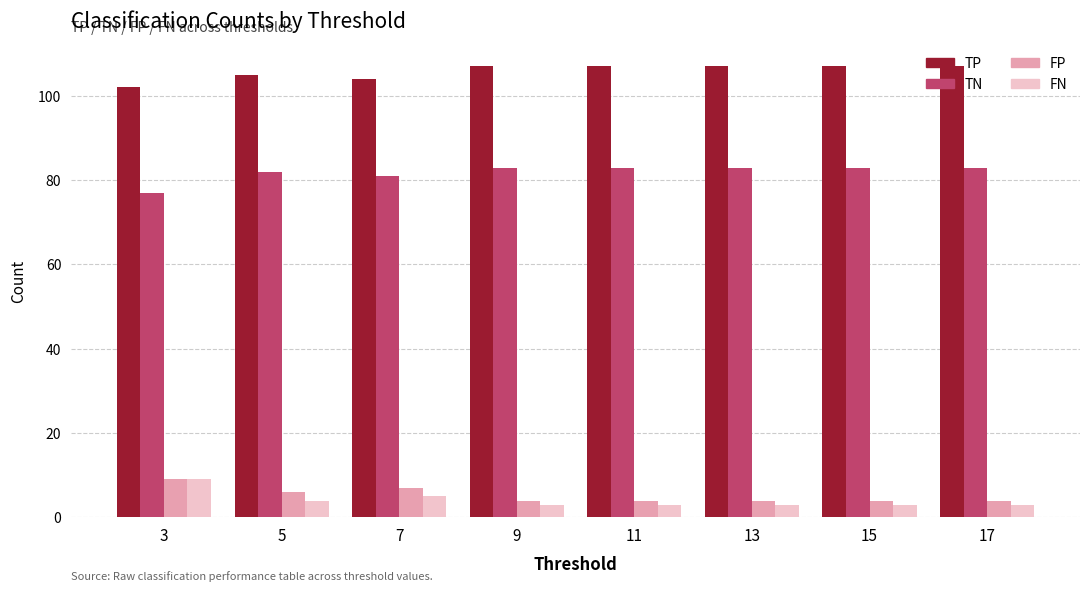

How many bars are there in each group?

4